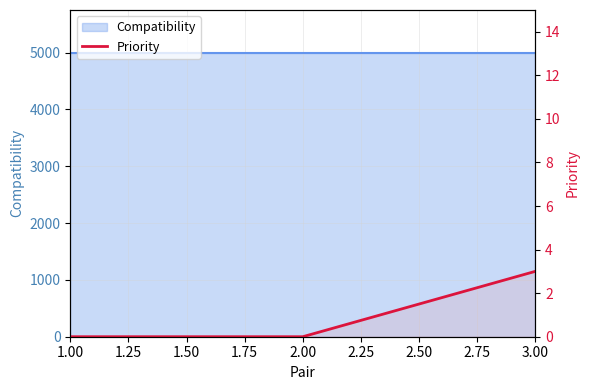

Is it true that the value at 3.00 is 1?

False